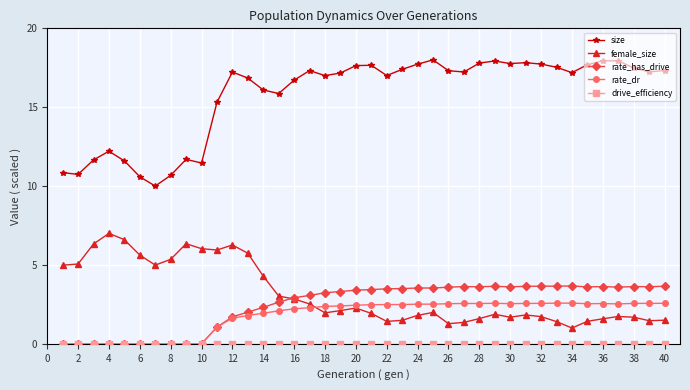

True or false: size and female_size cross at least once.

False